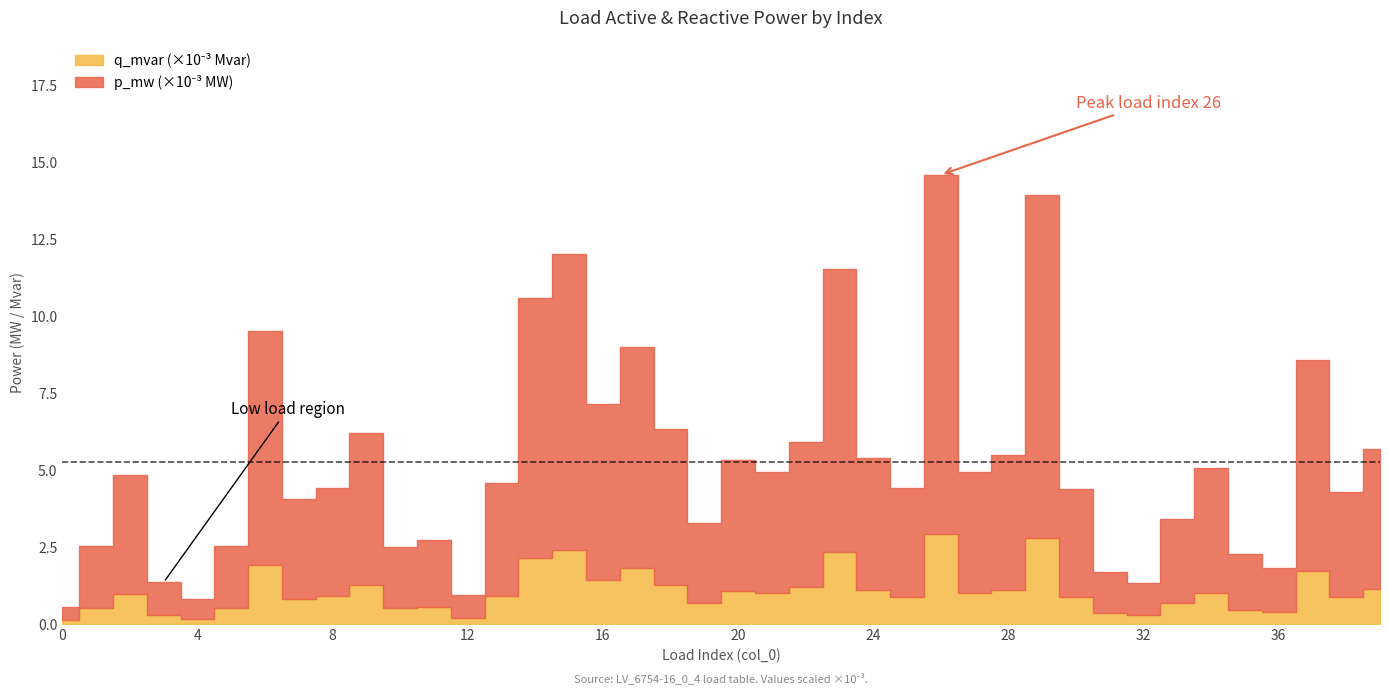

Which series has the largest total across all categories?

p_mw